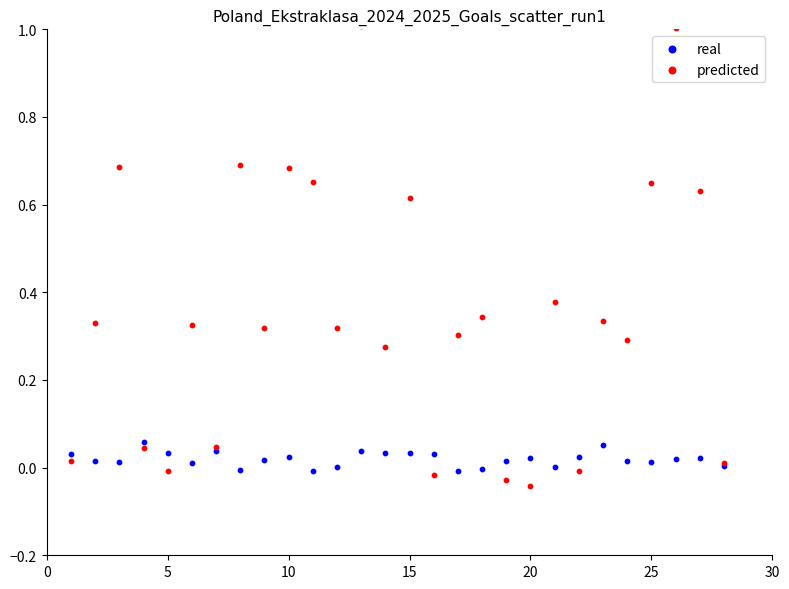

Which series has the largest Y range (max minus min)?

predicted